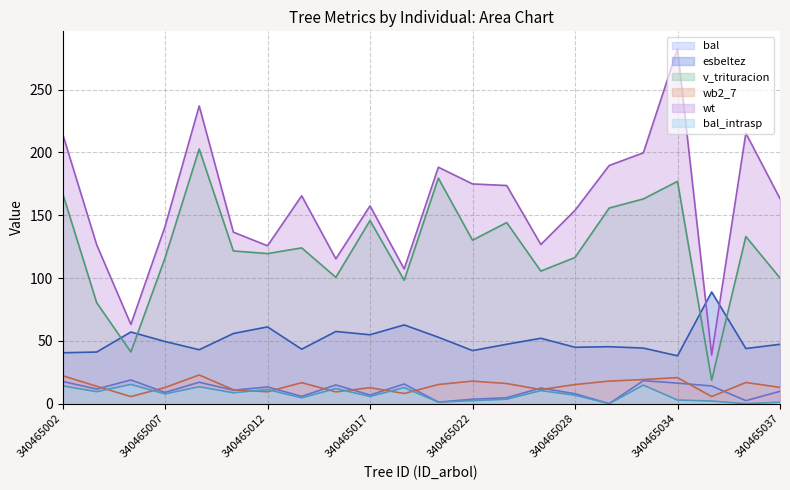

True or false: bal has more than 0 interior local peaks.

True